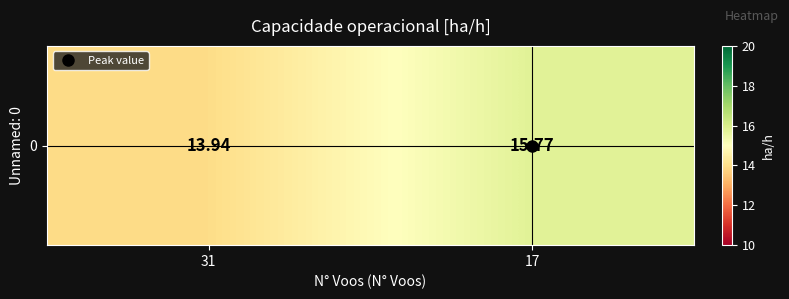

How many data points are less than 15?

1